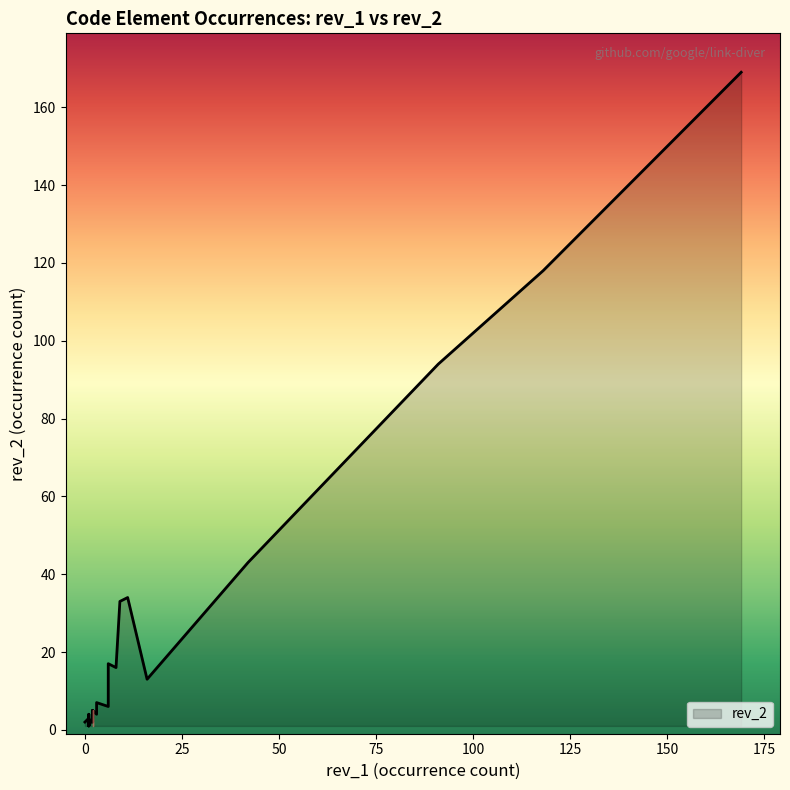

What is the difference between the maximum and minimum values?

168